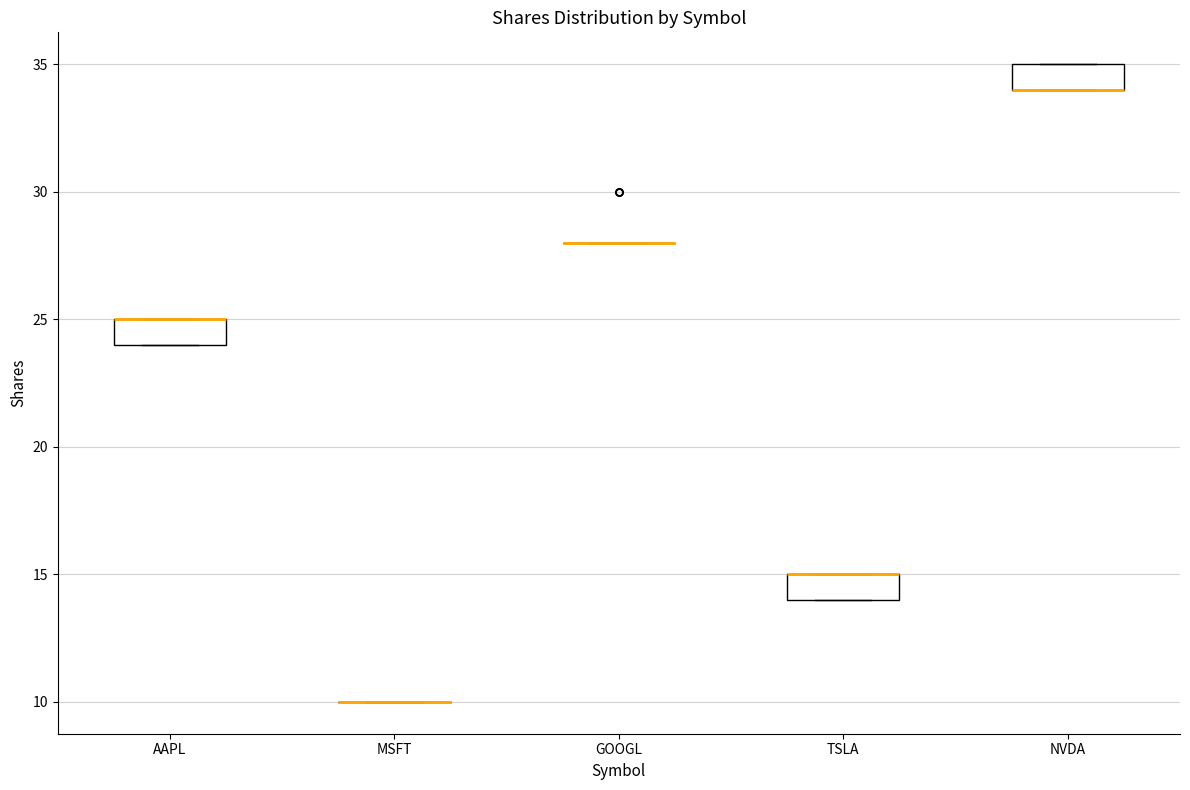

Reading left to right, read every box against the y-axis: the position of its median line, the range the box covers, and the ends of its whiskers. The values are not printed on the chart, so give them approximately, as read against the axis.

AAPL: median 25 (drawn on the box's upper edge), box 24 to 25, whiskers 24 to 25
MSFT: box collapsed to a line at 10, whiskers 10 to 10
GOOGL: box collapsed to a line at 28, whiskers 28 to 28
TSLA: median 15 (drawn on the box's upper edge), box 14 to 15, whiskers 14 to 15
NVDA: median 34 (drawn on the box's lower edge), box 34 to 35, whiskers 34 to 35